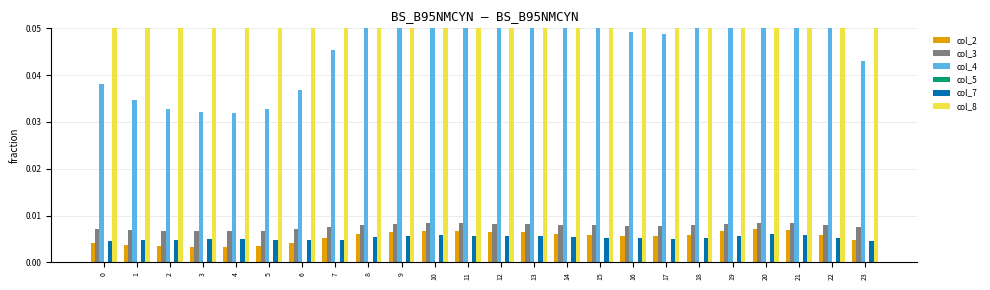

The col_5 series shows 0.0 at 1. True or false?

True